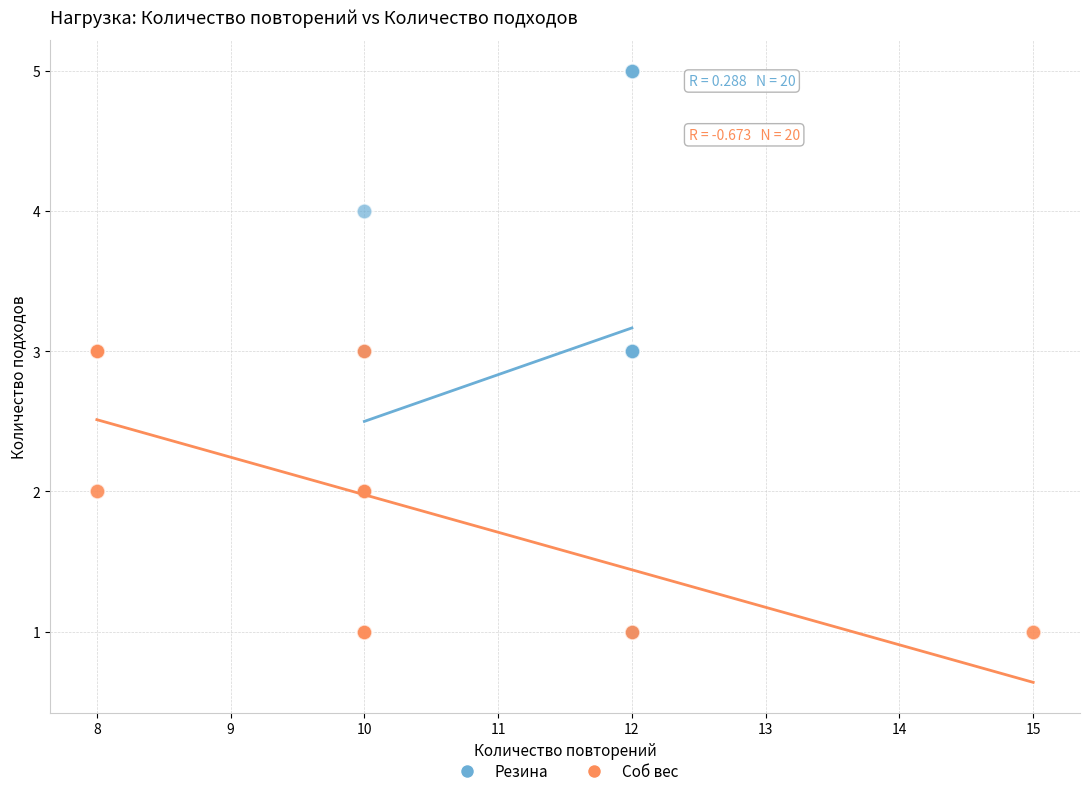

Which series has the widest spread of Y values?

Резина